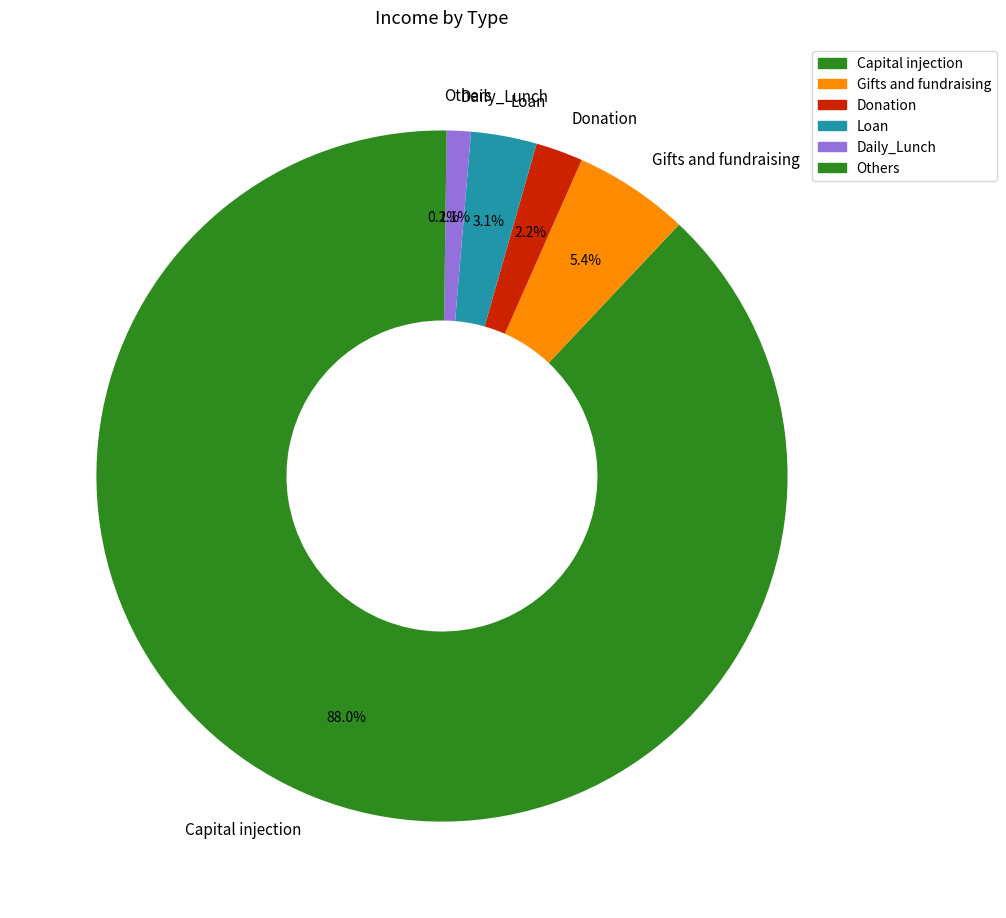

What is the largest slice in the pie chart?

Capital injection